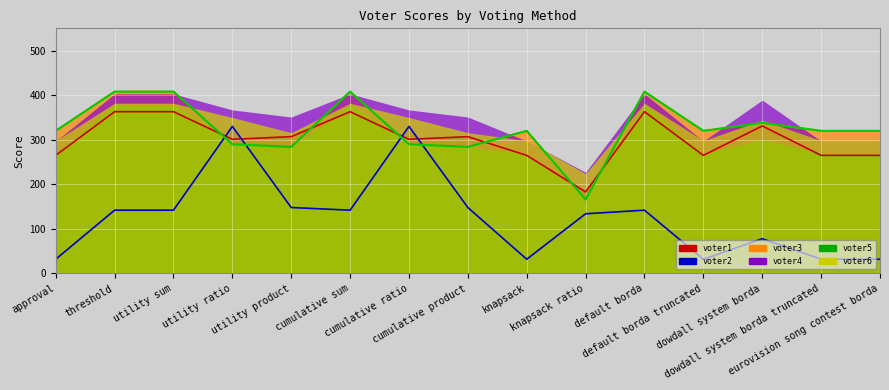

What is the minimum value for voter1 (line)?

183